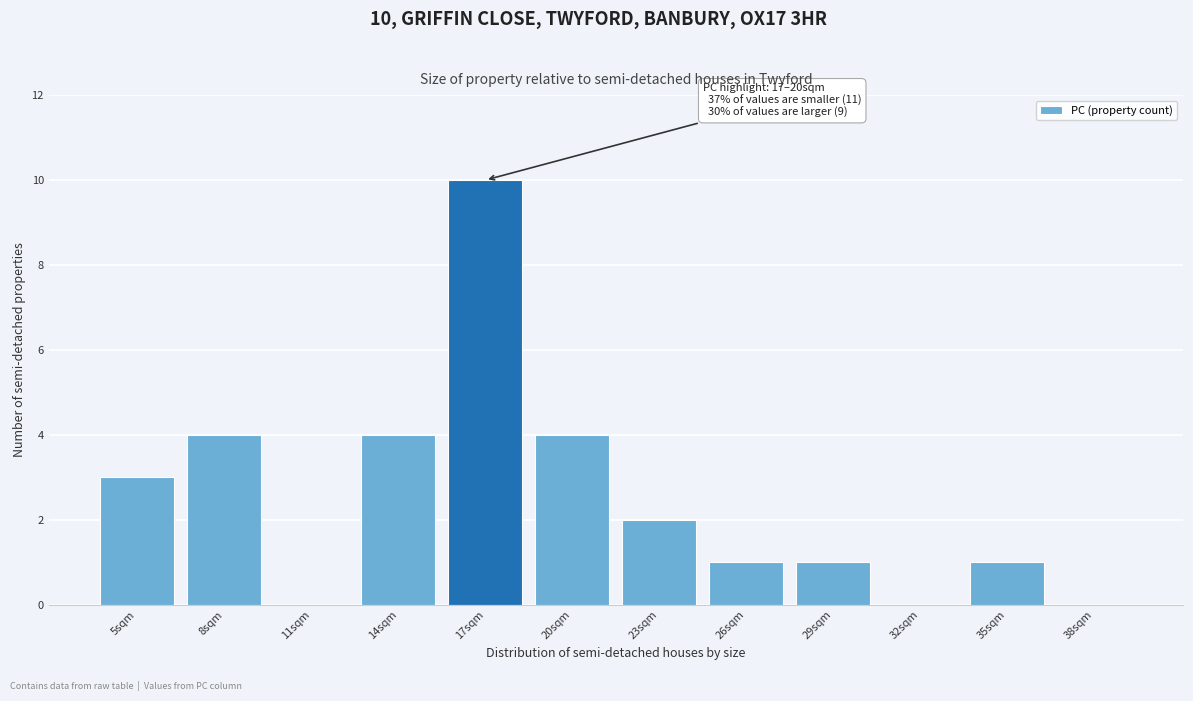

Reading left to right, extract all data points from this chart.

5sqm=3	8sqm=4	11sqm=0	14sqm=4	17sqm=10	20sqm=4	23sqm=2	26sqm=1	29sqm=1	32sqm=0	35sqm=1	38sqm=0